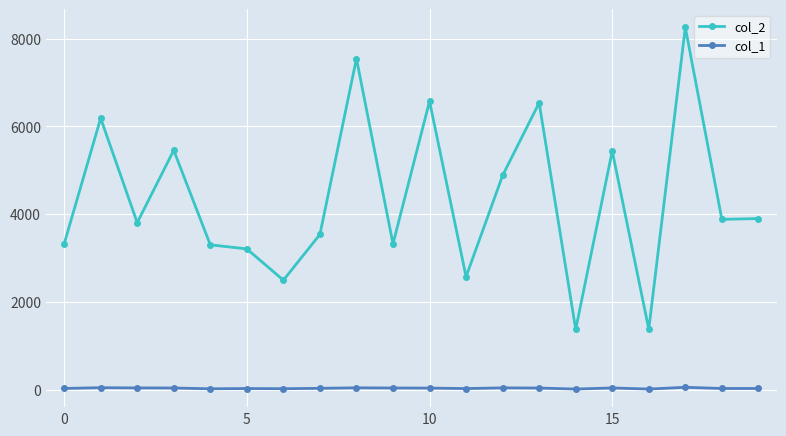

Which series has the largest range (max minus min)?

col_2